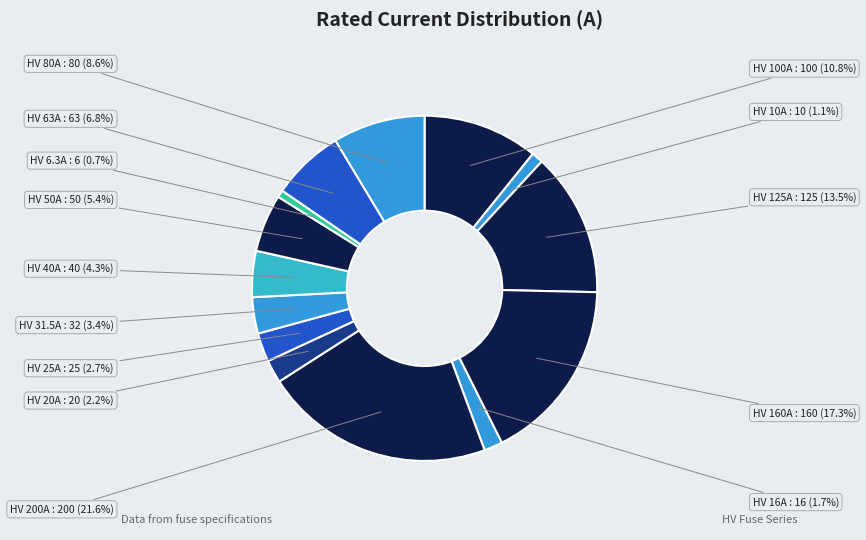

To the nearest percent, what is the difference between the HV 80A and HV 63A slice percentages?

2%